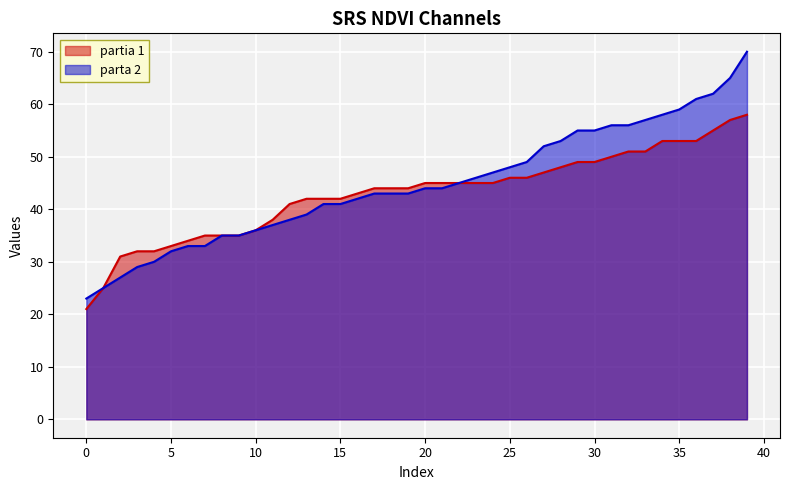

At which label does partia 1 reach its minimum?

0